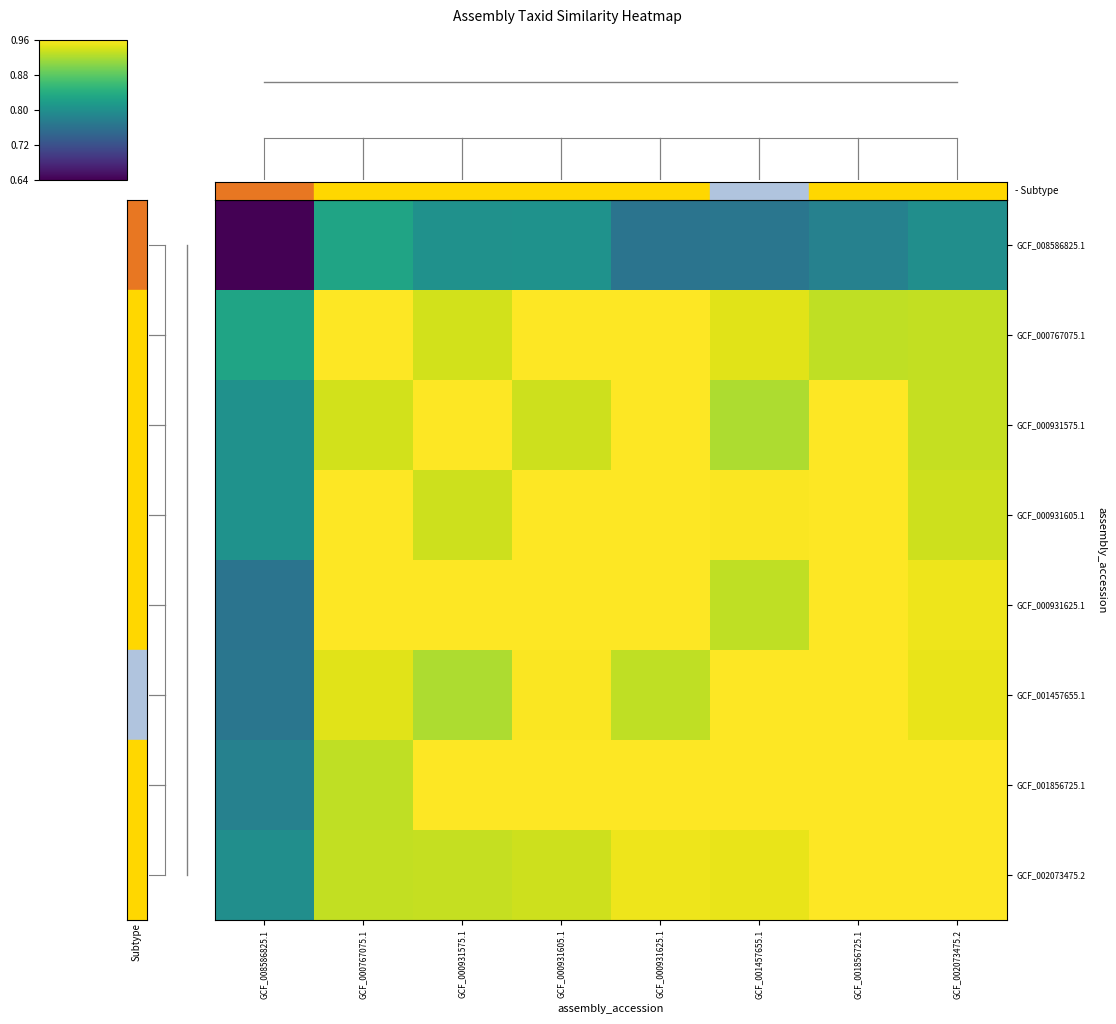

Reading right to left, extract all data points from this chart.

GCF_008586825.1: GCF_002073475.2=0.5	GCF_001856725.1=0.4	GCF_001457655.1=0.4	GCF_000931625.1=0.4	GCF_000931605.1=0.5	GCF_000931575.1=0.5	GCF_000767075.1=0.6	GCF_008586825.1=0.0
GCF_000767075.1: GCF_002073475.2=0.9	GCF_001856725.1=0.9	GCF_001457655.1=1.0	GCF_000931625.1=1.0	GCF_000931605.1=1.0	GCF_000931575.1=0.9	GCF_000767075.1=1.0	GCF_008586825.1=0.6
GCF_000931575.1: GCF_002073475.2=0.9	GCF_001856725.1=1.0	GCF_001457655.1=0.9	GCF_000931625.1=1.0	GCF_000931605.1=0.9	GCF_000931575.1=1.0	GCF_000767075.1=0.9	GCF_008586825.1=0.5
GCF_000931605.1: GCF_002073475.2=0.9	GCF_001856725.1=1.0	GCF_001457655.1=1.0	GCF_000931625.1=1.0	GCF_000931605.1=1.0	GCF_000931575.1=0.9	GCF_000767075.1=1.0	GCF_008586825.1=0.5
GCF_000931625.1: GCF_002073475.2=1.0	GCF_001856725.1=1.0	GCF_001457655.1=0.9	GCF_000931625.1=1.0	GCF_000931605.1=1.0	GCF_000931575.1=1.0	GCF_000767075.1=1.0	GCF_008586825.1=0.4
GCF_001457655.1: GCF_002073475.2=1.0	GCF_001856725.1=1.0	GCF_001457655.1=1.0	GCF_000931625.1=0.9	GCF_000931605.1=1.0	GCF_000931575.1=0.9	GCF_000767075.1=1.0	GCF_008586825.1=0.4
GCF_001856725.1: GCF_002073475.2=1.0	GCF_001856725.1=1.0	GCF_001457655.1=1.0	GCF_000931625.1=1.0	GCF_000931605.1=1.0	GCF_000931575.1=1.0	GCF_000767075.1=0.9	GCF_008586825.1=0.4
GCF_002073475.2: GCF_002073475.2=1.0	GCF_001856725.1=1.0	GCF_001457655.1=1.0	GCF_000931625.1=1.0	GCF_000931605.1=0.9	GCF_000931575.1=0.9	GCF_000767075.1=0.9	GCF_008586825.1=0.5